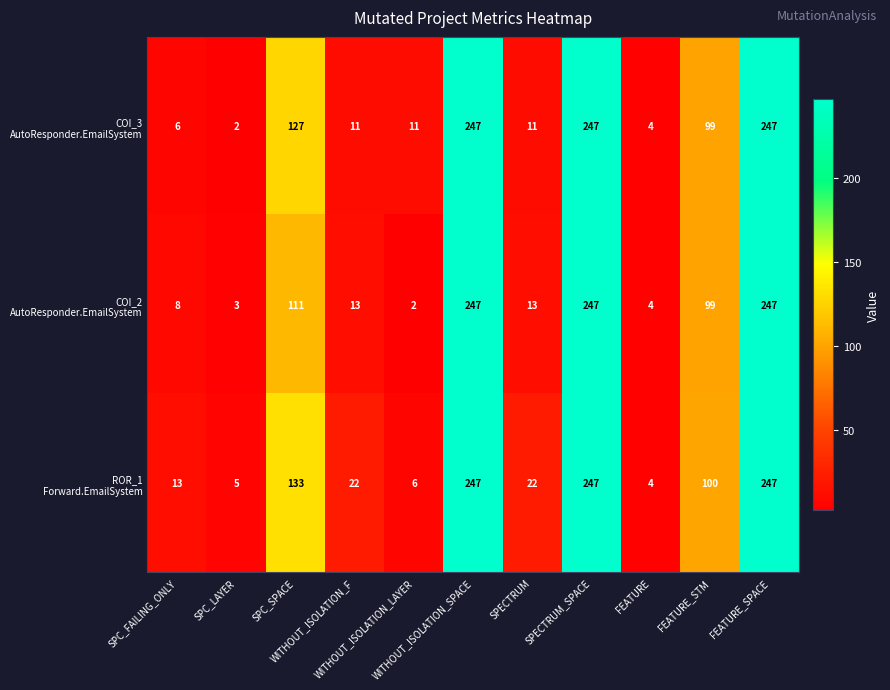

At how many categories does at least one series exceed 112?

4